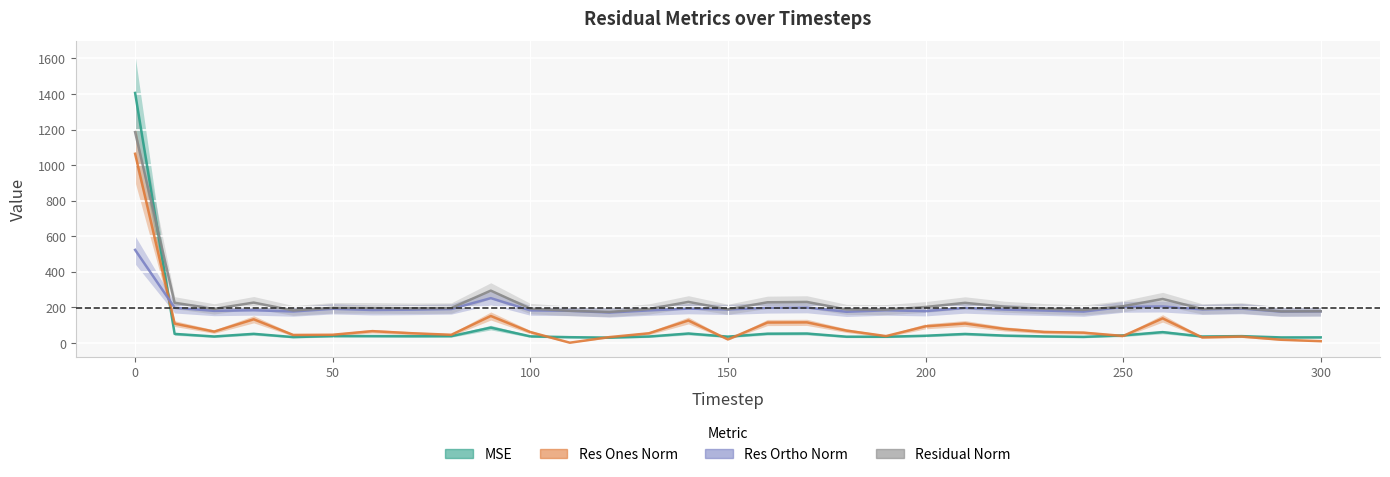

Between 220 and 270, which series saw the biggest shift?

res_ones_norm